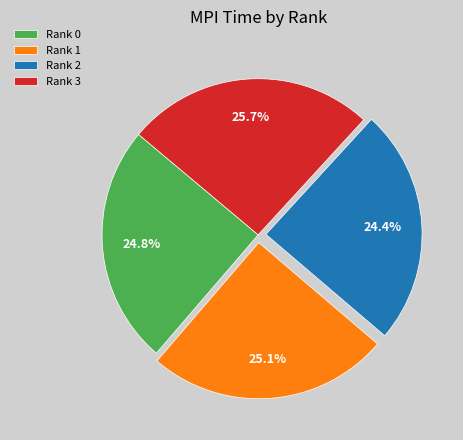

Combined, what portion of the pie is Rank 0 and Rank 2?

49.2%